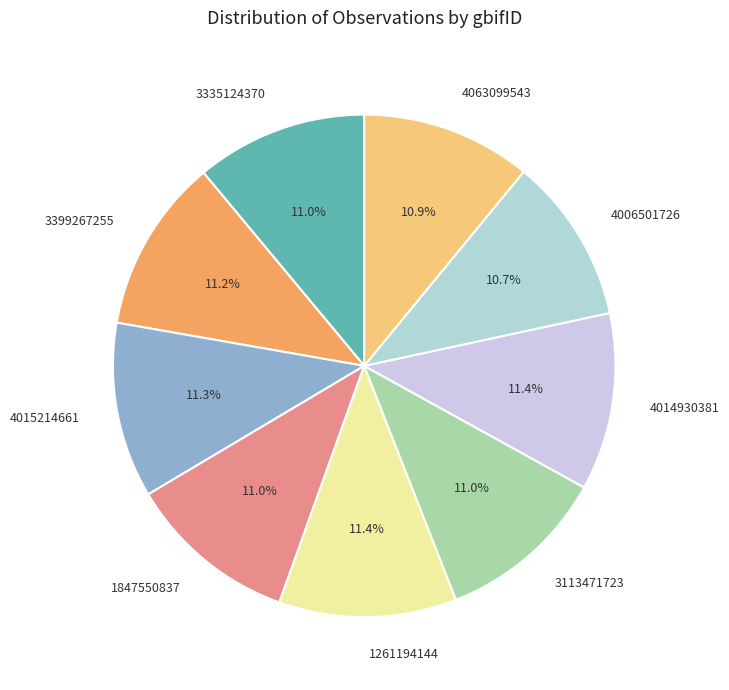

Do 4006501726 and 4014930381 together represent more than half of the pie?

No